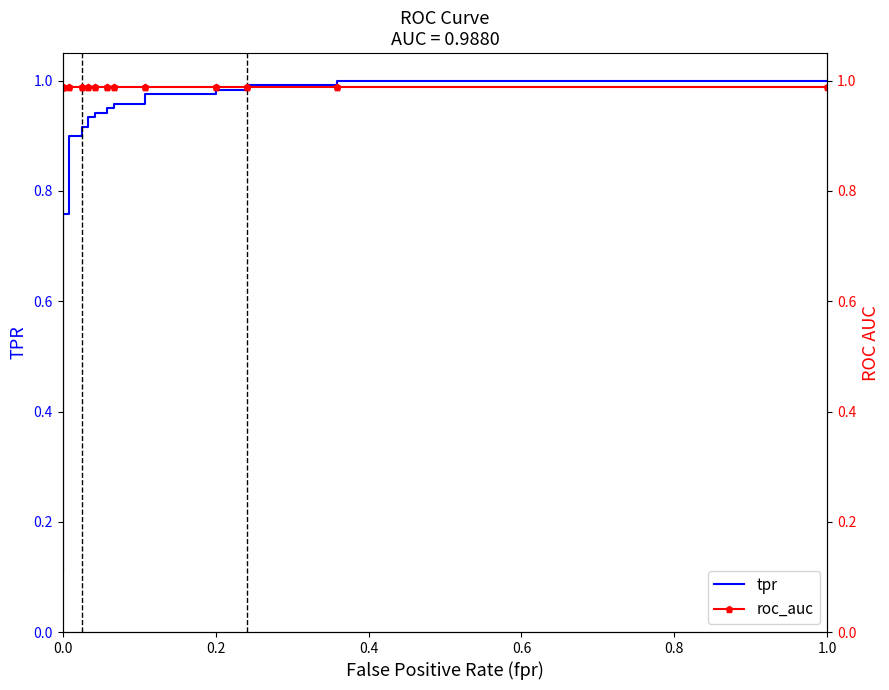

Rank the series by their maximum value, from lowest to highest.

roc_auc, tpr